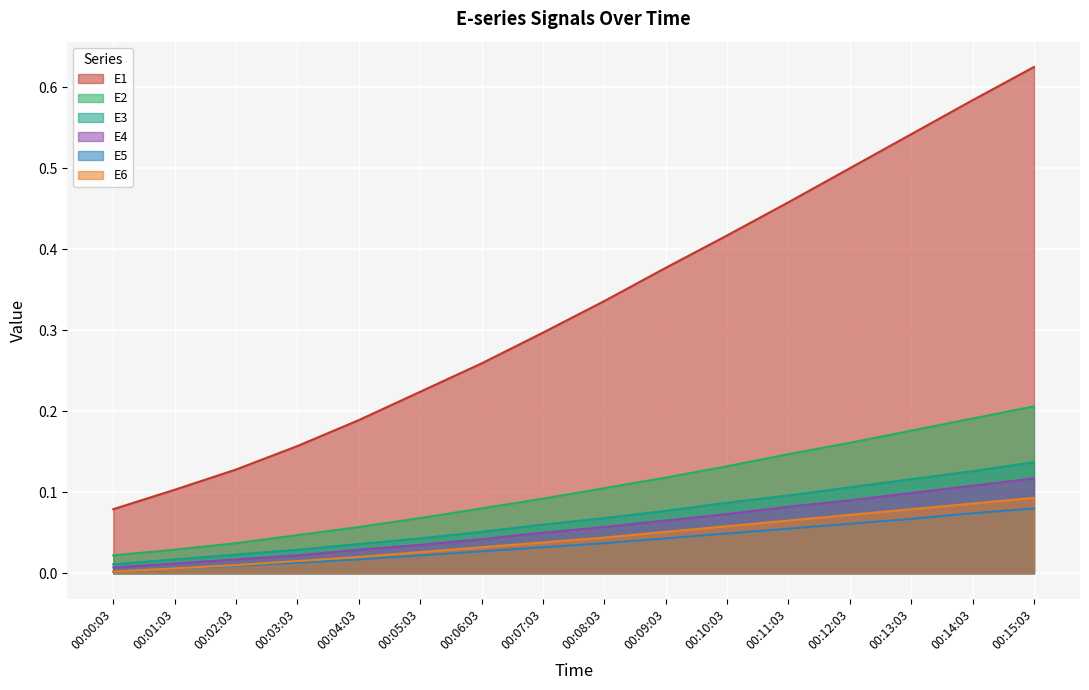

At which category is the sum across all series the highest?

00:15:03